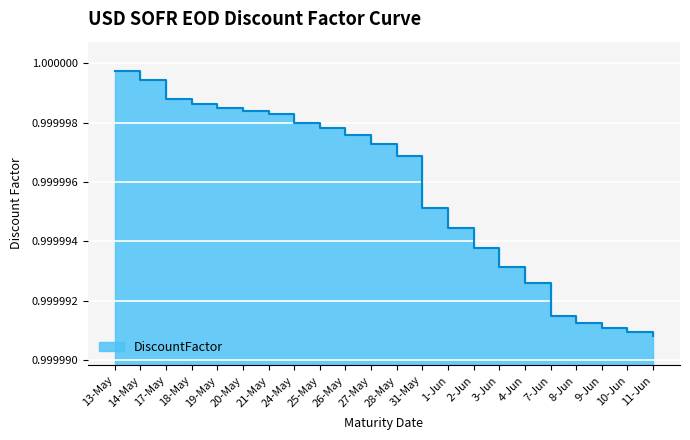

What is the label of the 7th point from the right?

3-Jun